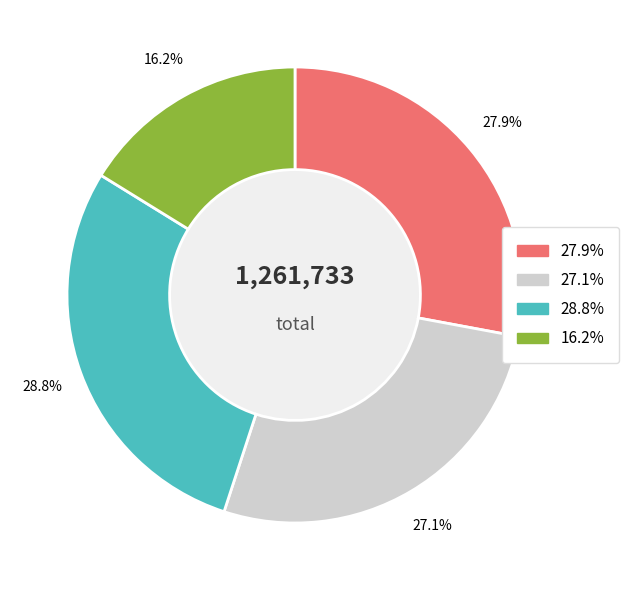

Does any single category account for the majority?

No